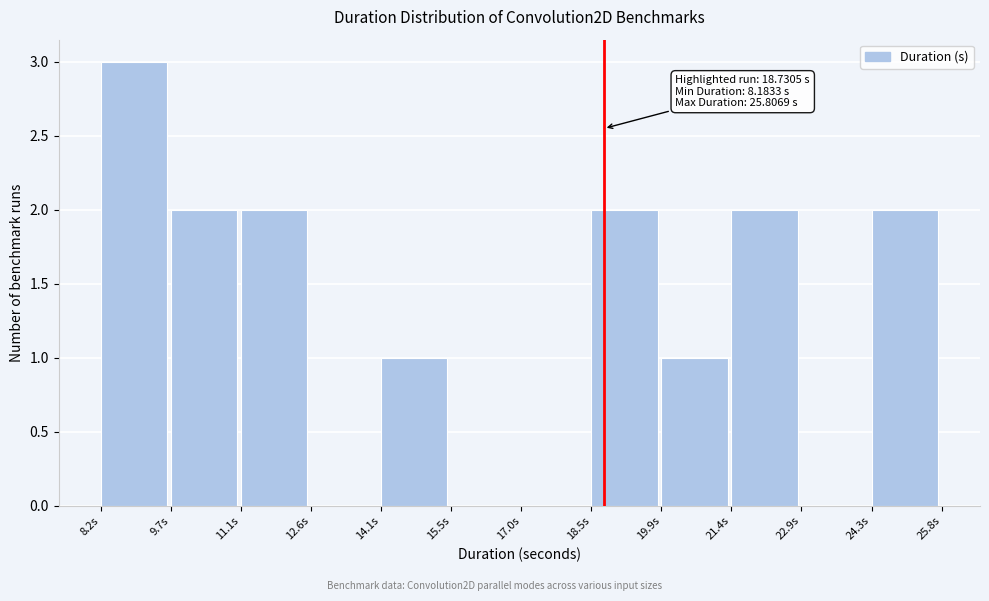

Which range on the x-axis has the tallest bar?

8.2 to 9.6